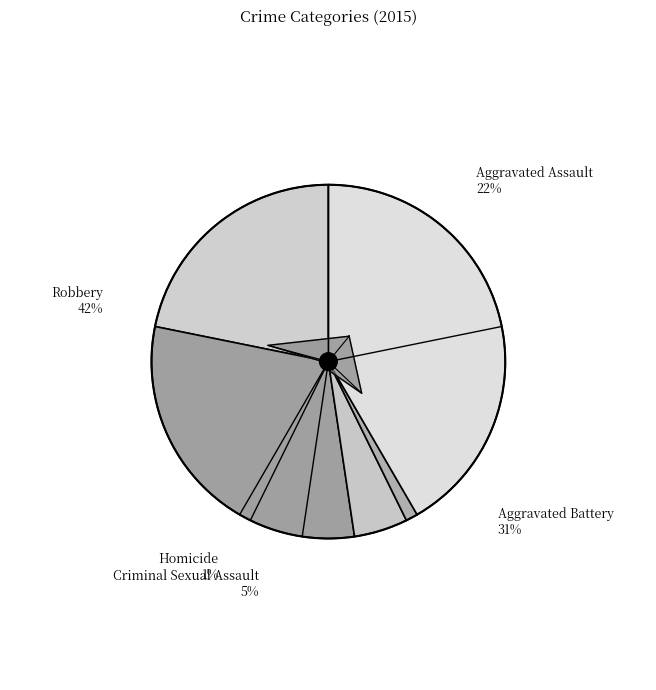

Is it true that Homicide is 1% of the pie?

True